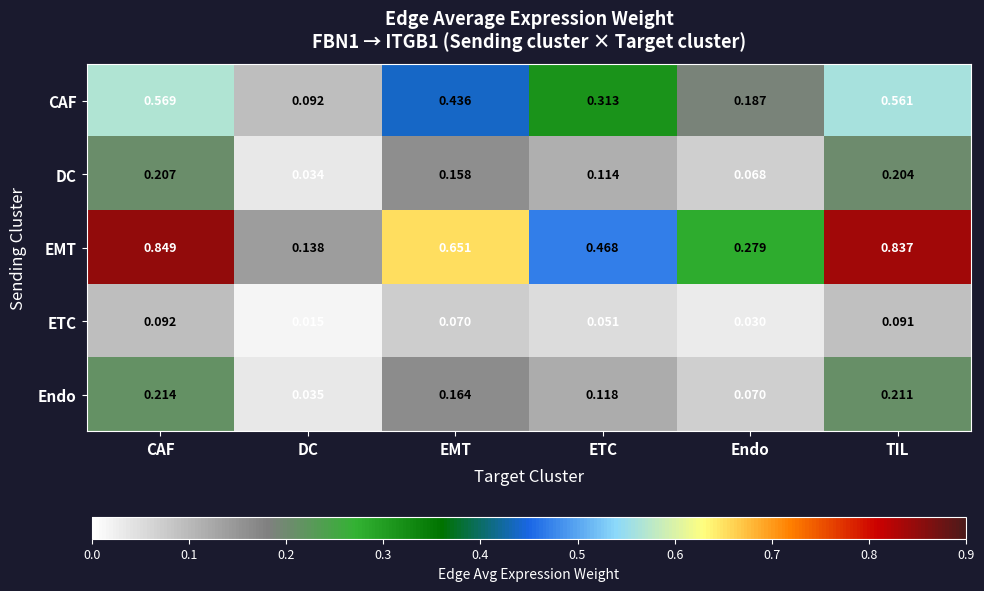

Rank the categories by DC value from highest to lowest.

CAF, TIL, EMT, ETC, Endo, DC